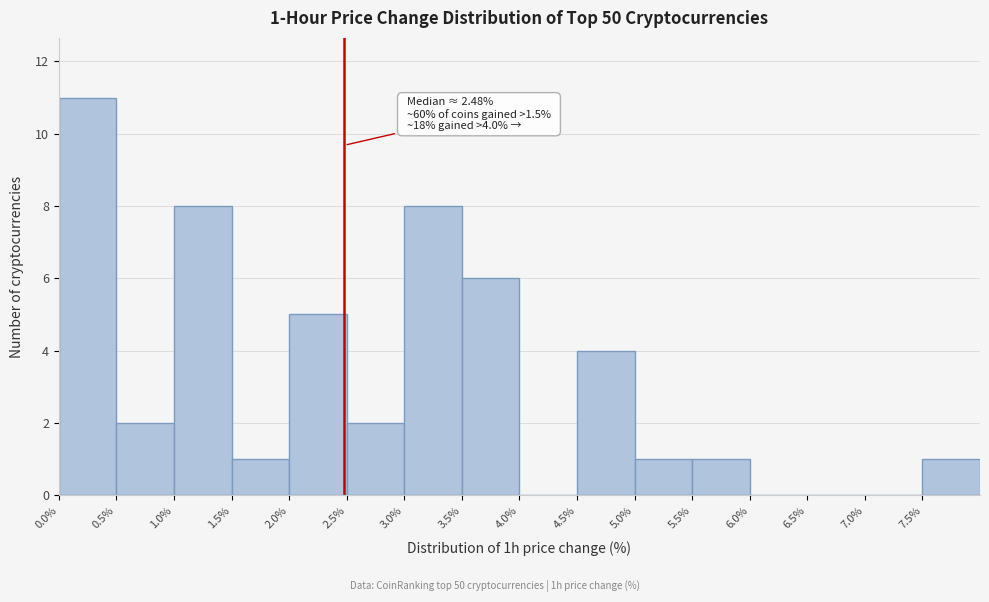

Which range on the x-axis has the tallest bar?

0.0 to 0.5